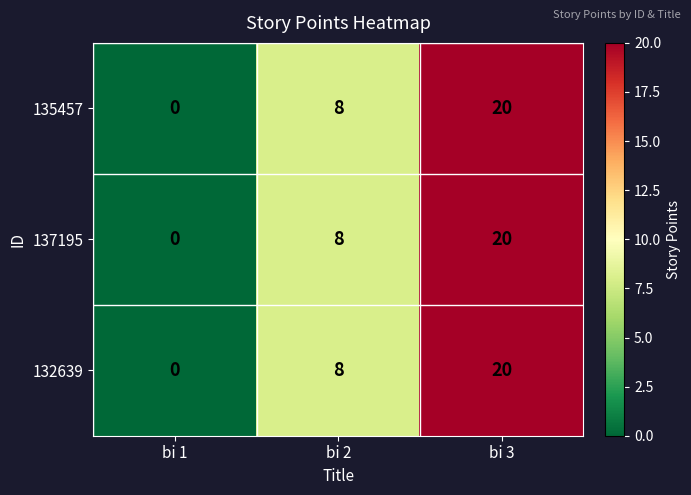

At which label is 137195 closest to 10?

bi 2